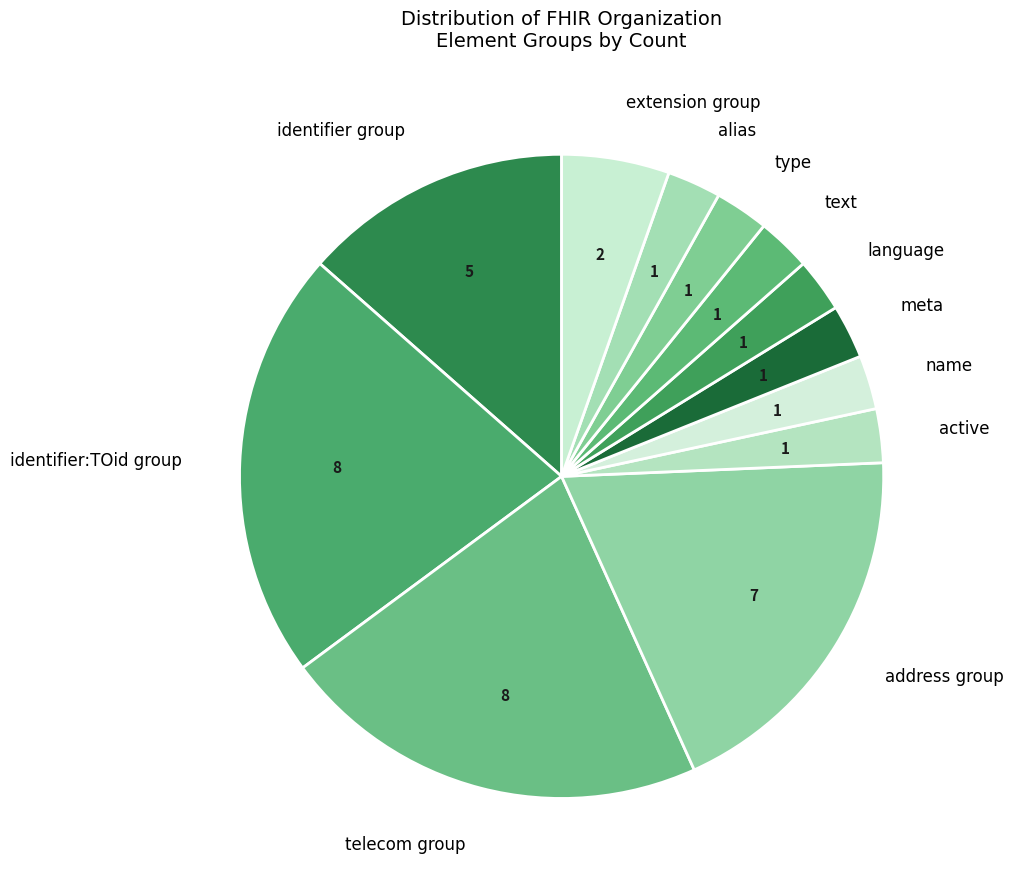

Is there a majority slice in this chart?

No